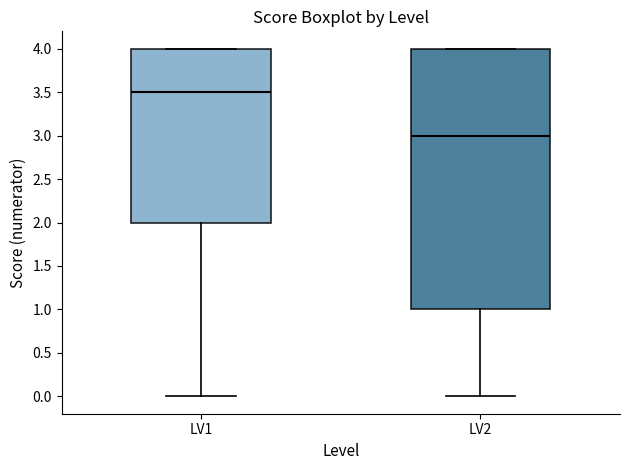

Comparing the boxes themselves (not the whiskers), which one is the tallest?

LV2